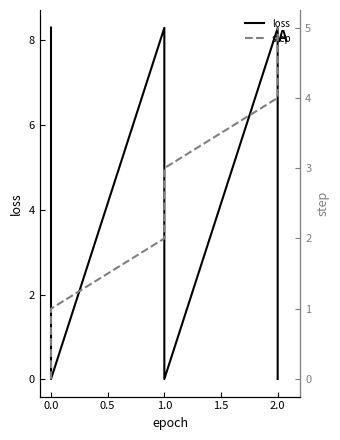

In loss, how many points are higher than both neighbors (excluding endpoints)?

2